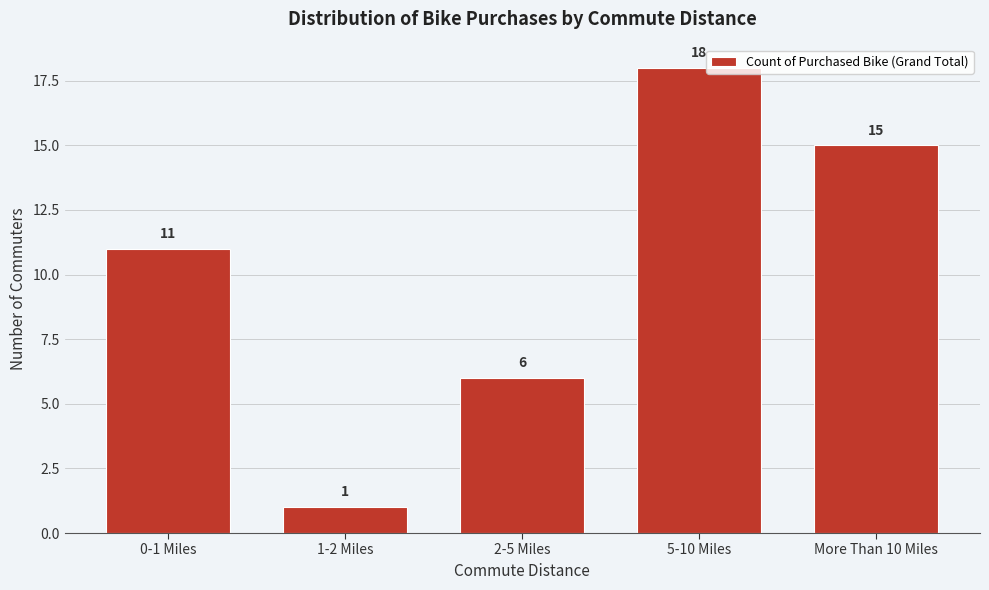

Reading right to left, list all the values displayed in this chart.

More Than 10 Miles=15	5-10 Miles=18	2-5 Miles=6	1-2 Miles=1	0-1 Miles=11